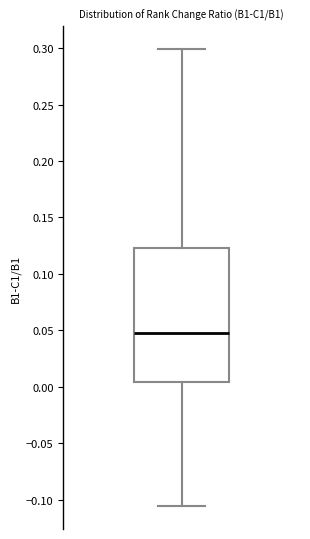

Read this box plot against the y-axis: the position of the median line, the range covered by the box, and the ends of both whiskers. The values are not printed on the chart, so give them approximately, as read against the axis.

median 0.050, box 0.005 to 0.125, whiskers -0.105 to 0.300